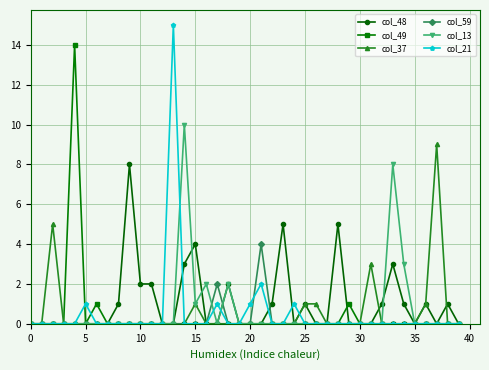

How many lines are shown in the chart?

6